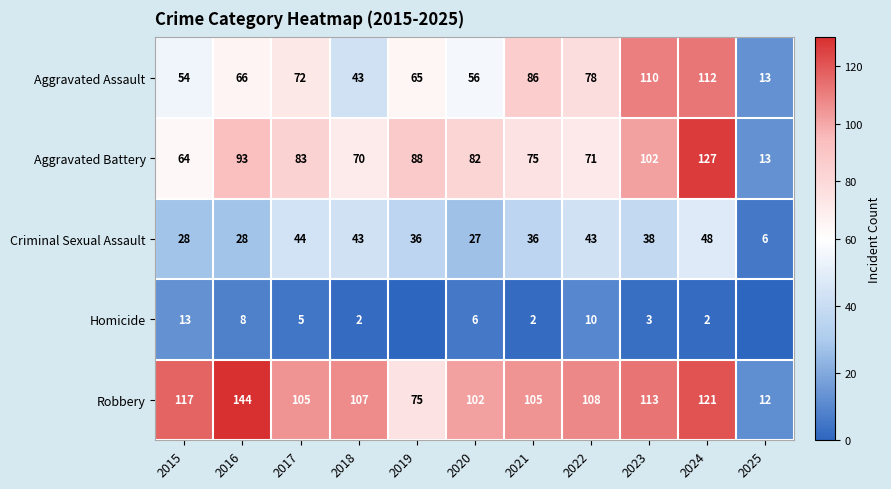

What is the approximate value of Robbery at 2025, to the nearest 10?

10